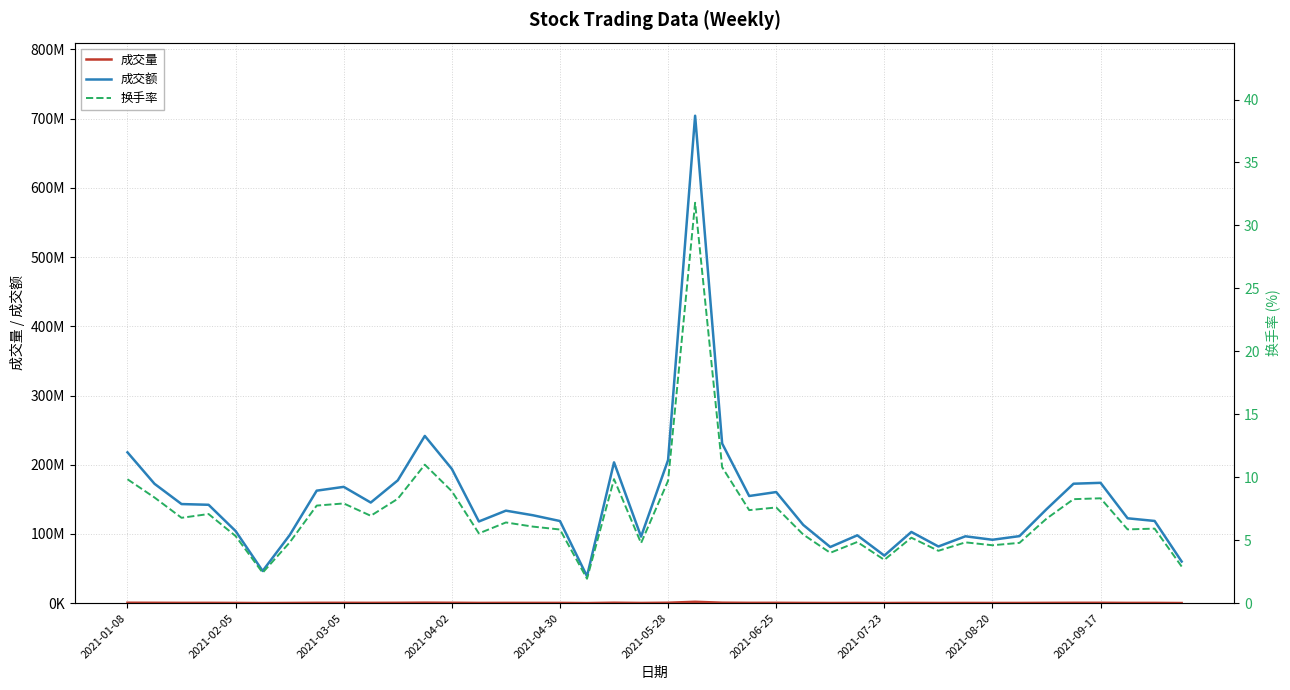

Is this an area chart (filled region under the line)?

No